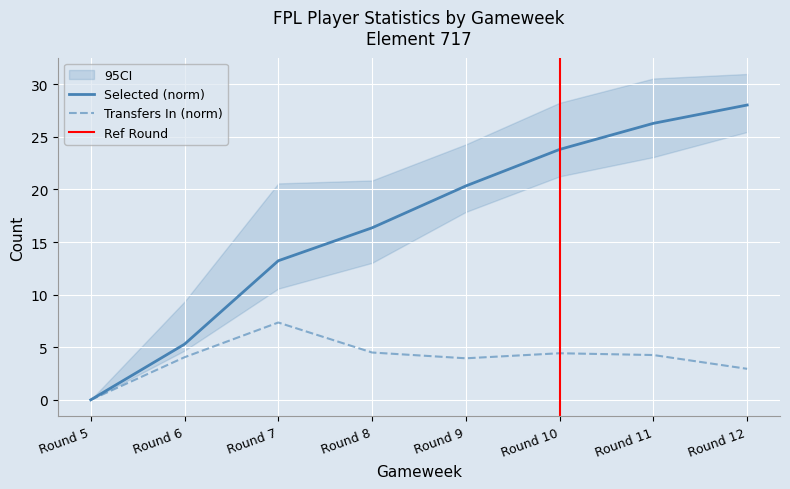

Rank the categories by selected value from highest to lowest.

Round 12, Round 11, Round 10, Round 9, Round 8, Round 7, Round 6, Round 5